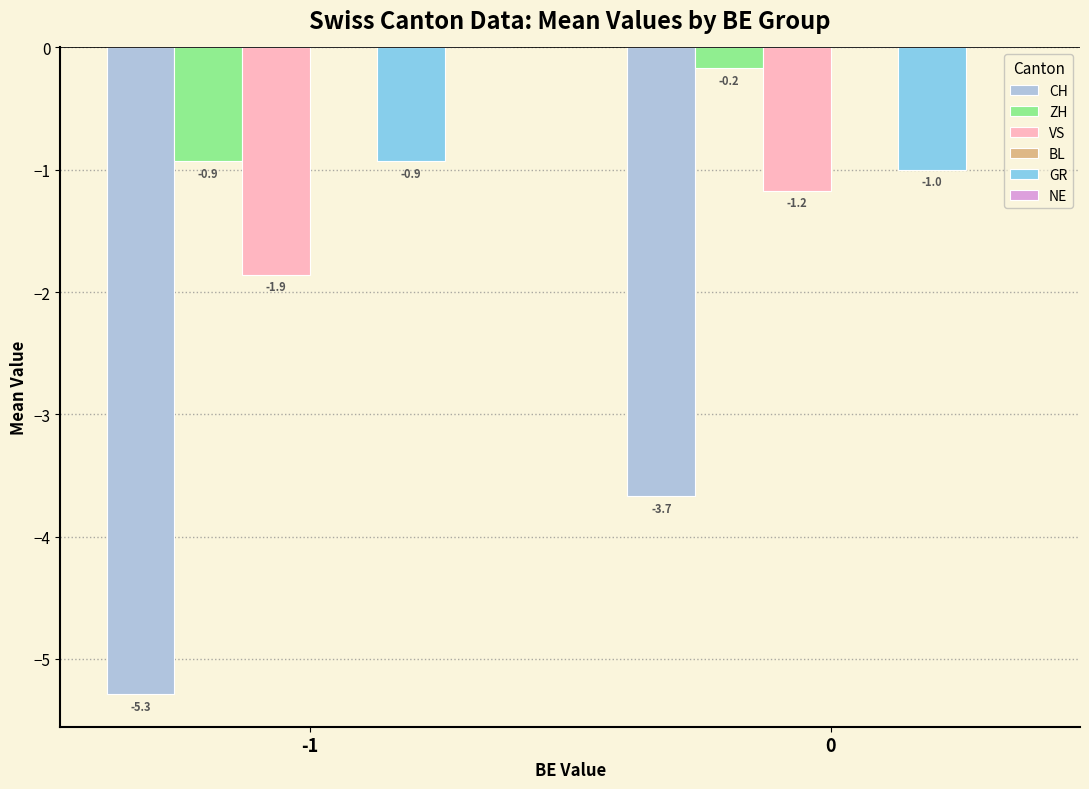

How many data points does each series have?

2